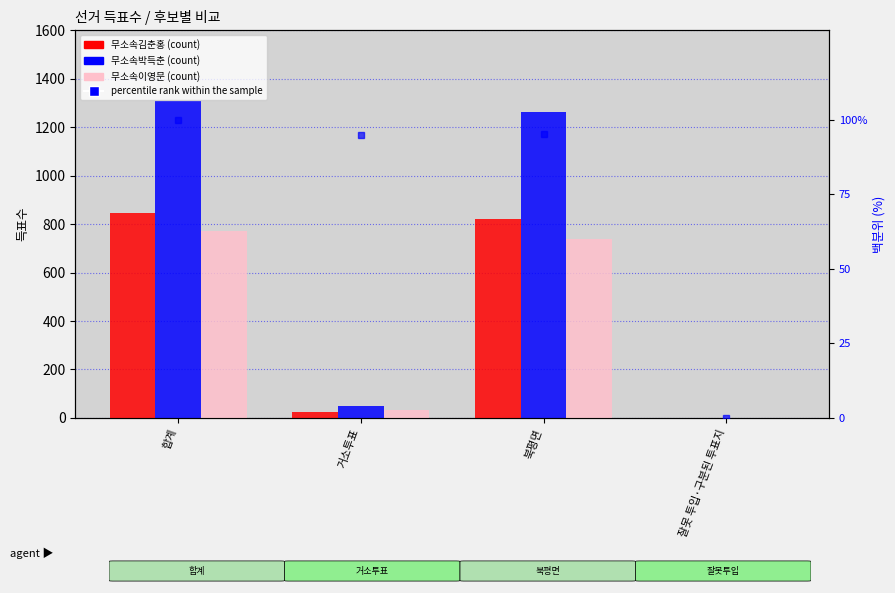

What is the value of the 무소속박득춘 bar at the 2nd from the left?

48.0